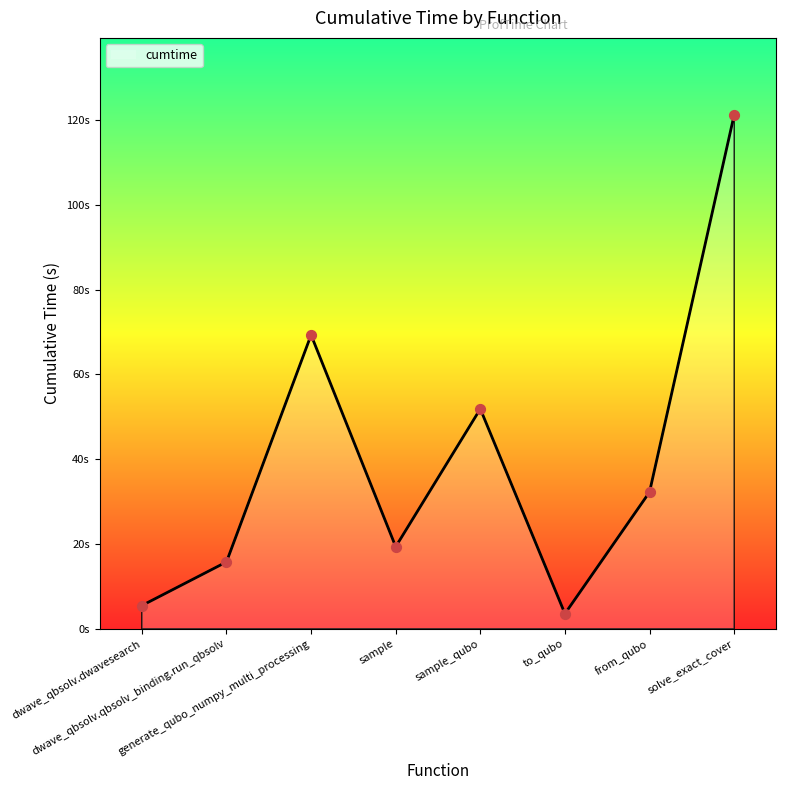

Between sample and solve_exact_cover, which is larger?

solve_exact_cover